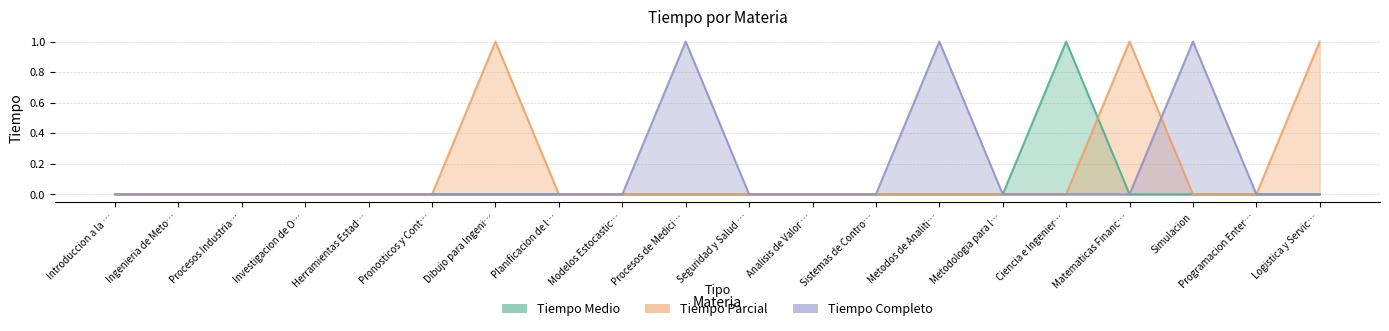

How many positive values does the Tiempo Parcial series have?

3